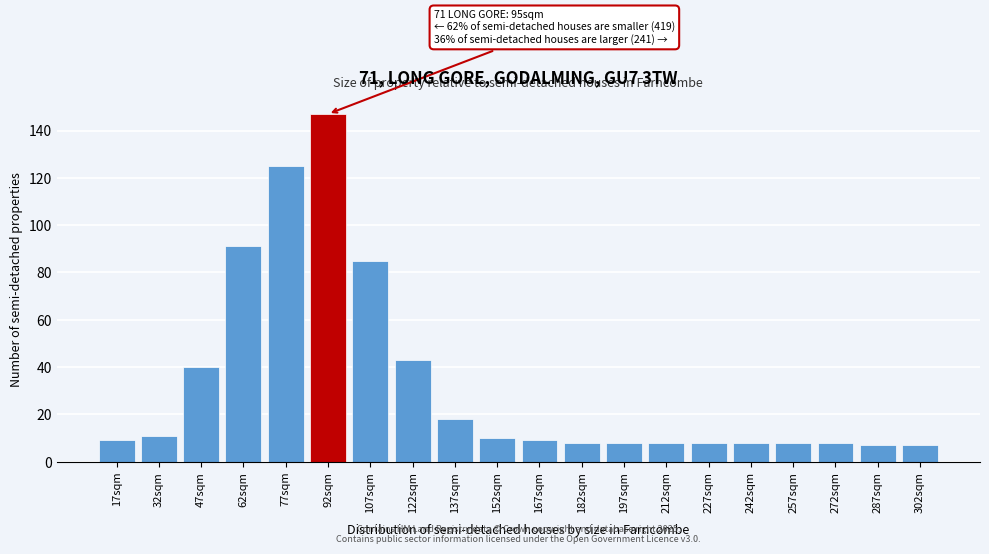

Reading left to right, extract all data points from this chart.

9	11	40	91	125	147	85	43	18	10	9	8	8	8	8	8	8	8	7	7